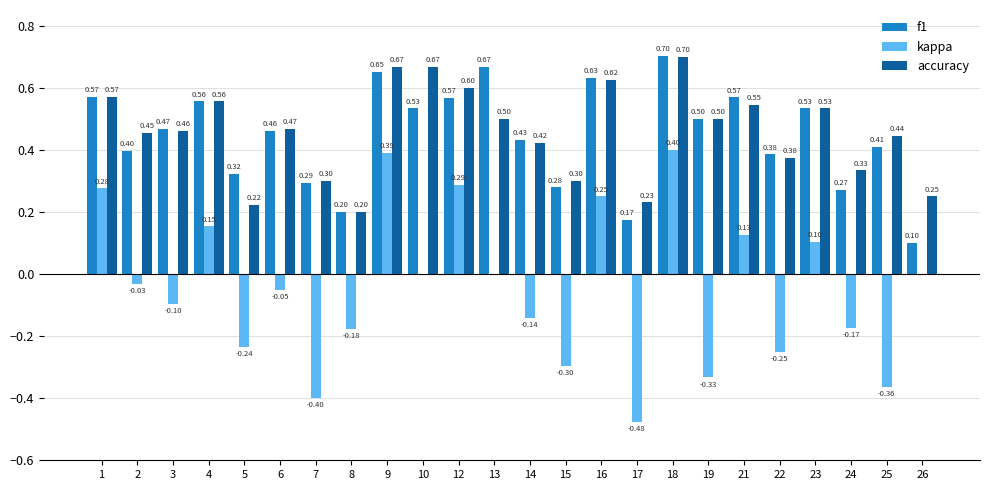

Which series has the largest total across all categories?

accuracy